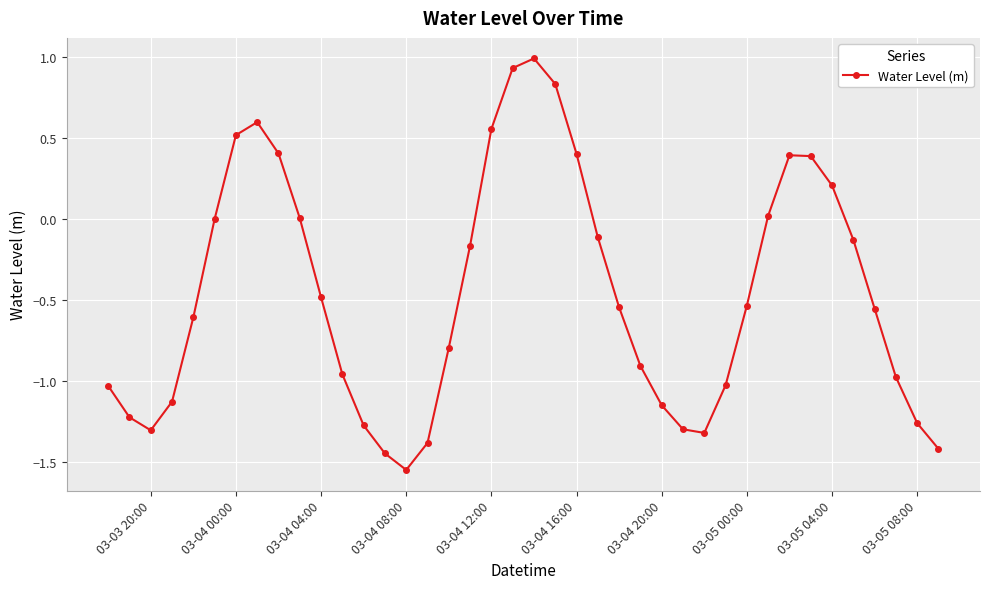

What is the greatest value displayed?

1.0